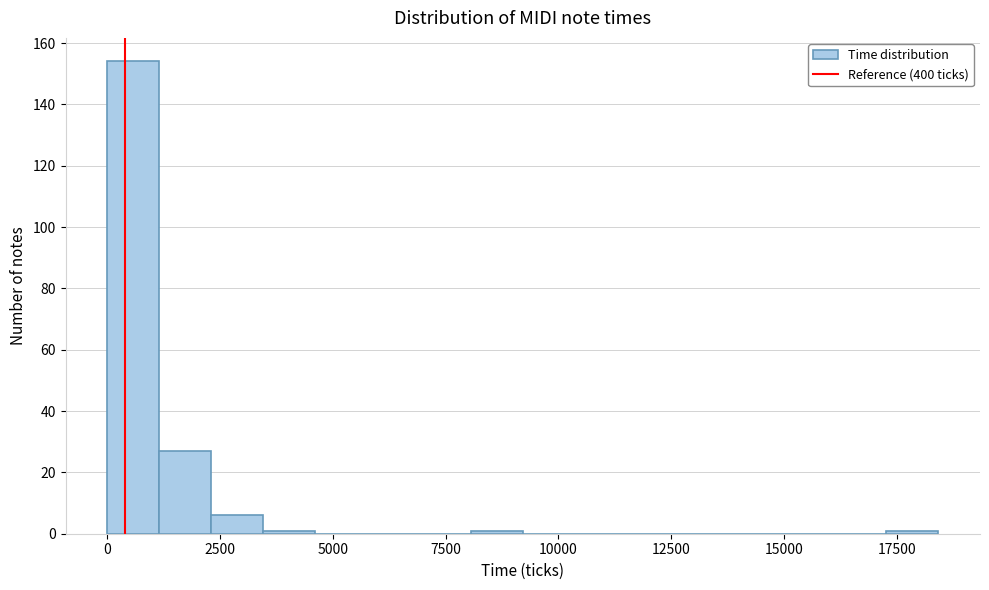

Around what value on the x-axis is the tallest bar? Give the approximate position of its centre, as read against the axis.

500